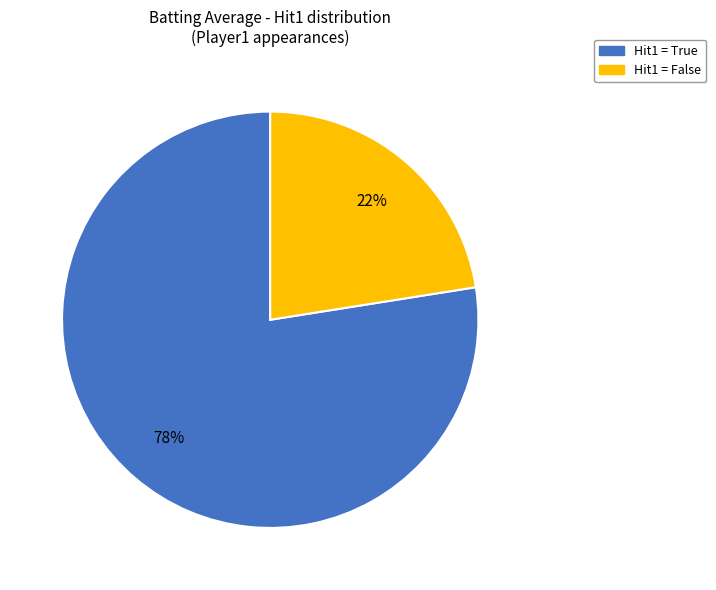

Is there a majority slice in this chart?

Yes